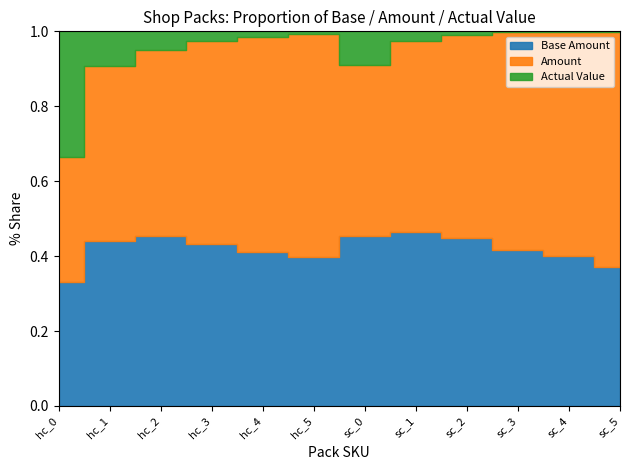

Reading left to right, transcribe all the data shown in this chart.

Base Amount: hc_0=10.0	hc_1=50.0	hc_2=100.0	hc_3=200.0	hc_4=400.0	hc_5=800.0	sc_0=1000.0	sc_1=4000.0	sc_2=10000.0	sc_3=50000.0	sc_4=80000.0	sc_5=200000.0
Amount: hc_0=10.0	hc_1=53.0	hc_2=110.0	hc_3=250.0	hc_4=560.0	hc_5=1200.0	sc_0=1000.0	sc_1=4400.0	sc_2=12000.0	sc_3=70000.0	sc_4=120000.0	sc_5=340000.0
Actual Value: hc_0=10.1	hc_1=10.6	hc_2=11.0	hc_3=12.5	hc_4=14.0	hc_5=15.0	sc_0=200.0	sc_1=220.0	sc_2=240.0	sc_3=280.0	sc_4=300.0	sc_5=340.0